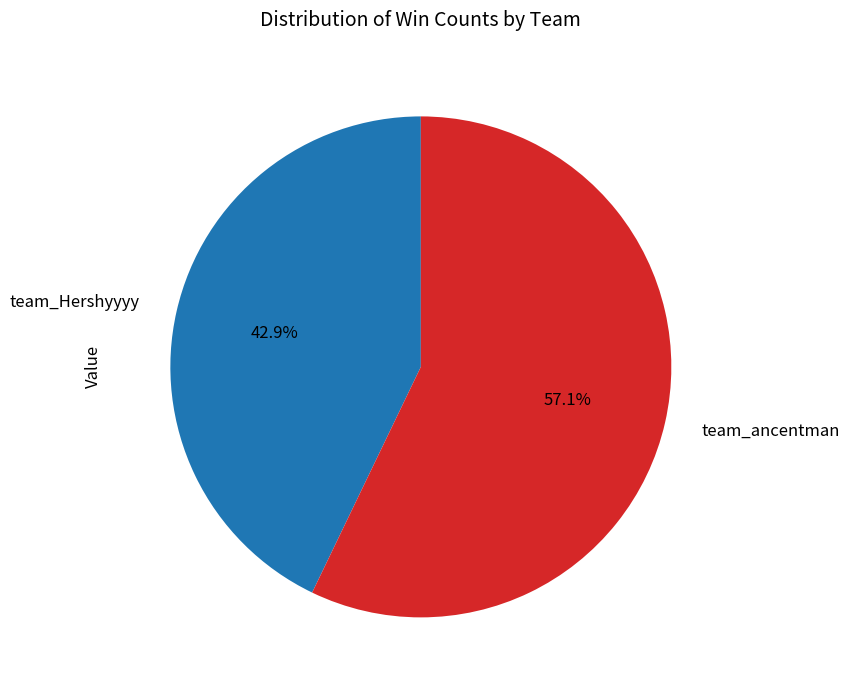

To the nearest percent, what percentage of the pie is team_ancentman?

57%